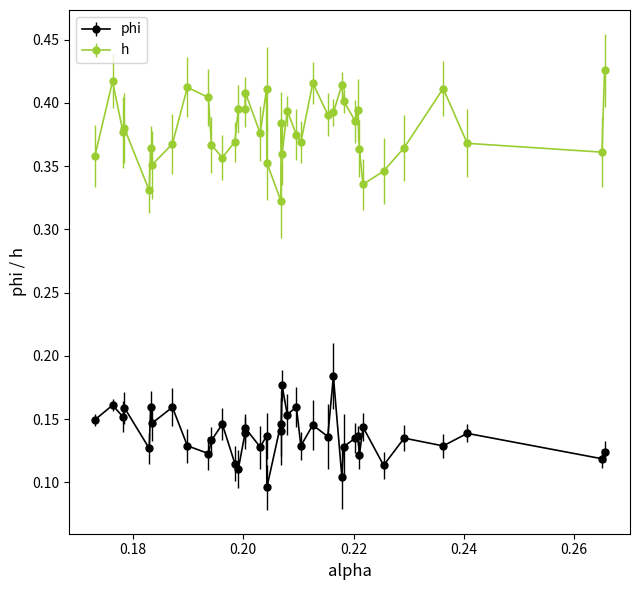

Which series has the largest range (max minus min)?

h